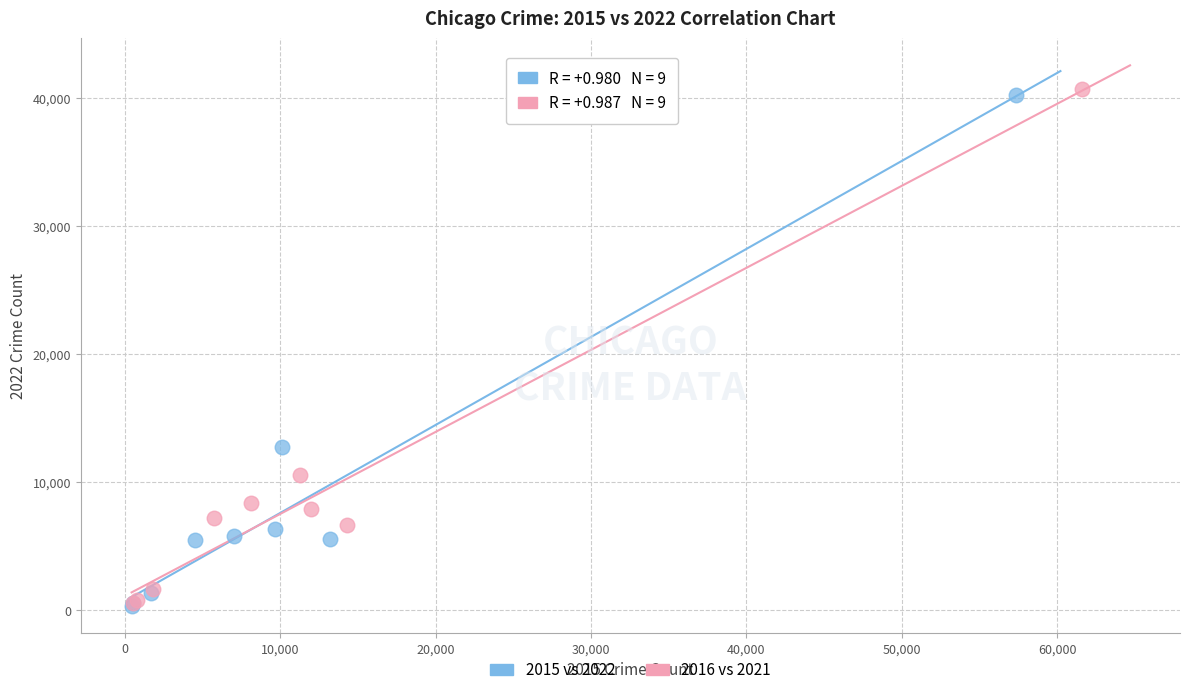

Which series has the largest Y range (max minus min)?

2016 vs 2021